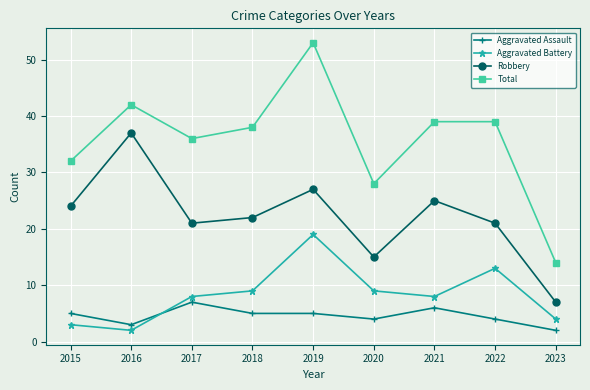

How many lines are shown in the chart?

4